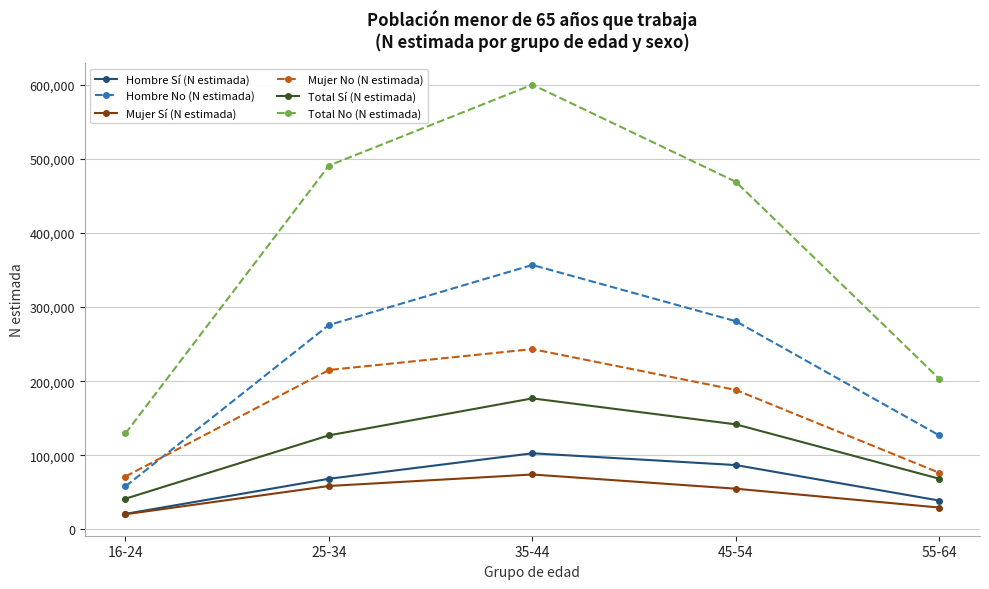

In Total Sí (N estimada), how many points are higher than both neighbors (excluding endpoints)?

1